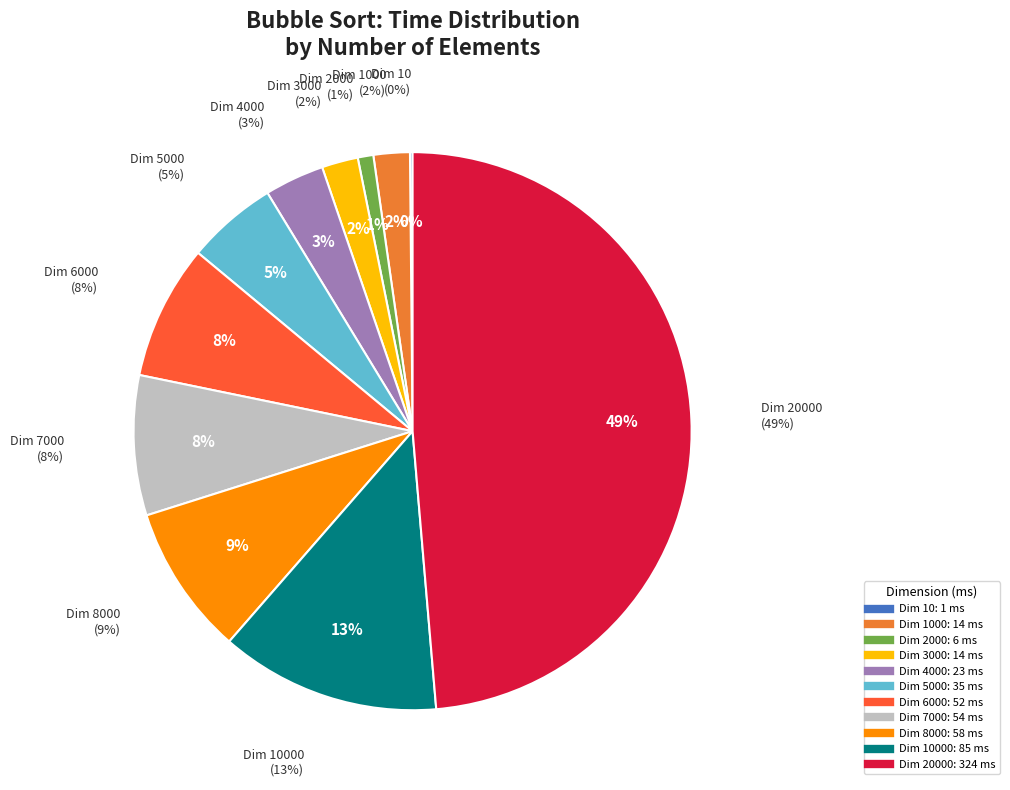

Combined, what portion of the pie is 1000 and 7000?

10.2%